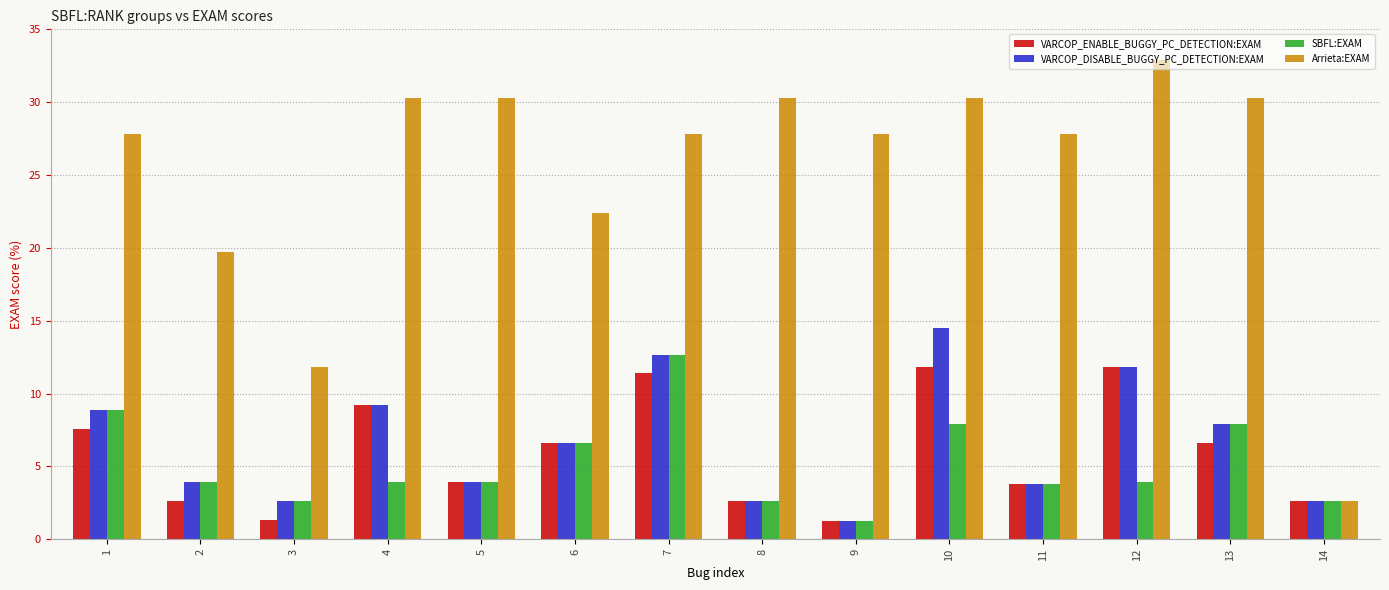

Count the number of categories in the chart.

14